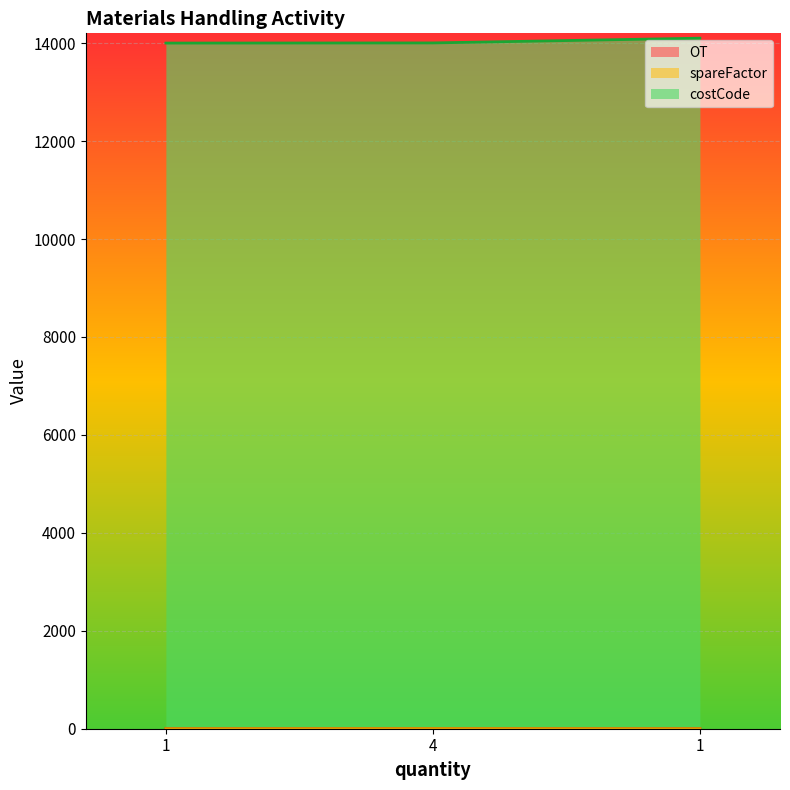

How many values in the costCode series exceed 14004?

1